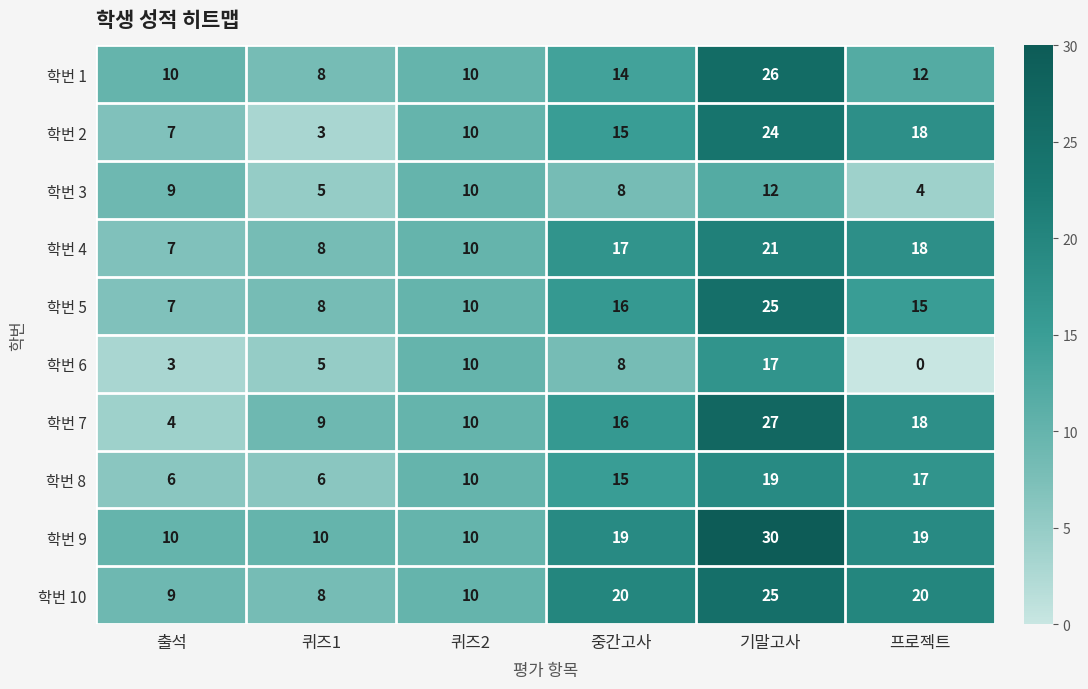

True or false: 학번 10 has a value of 28 at 프로젝트.

False